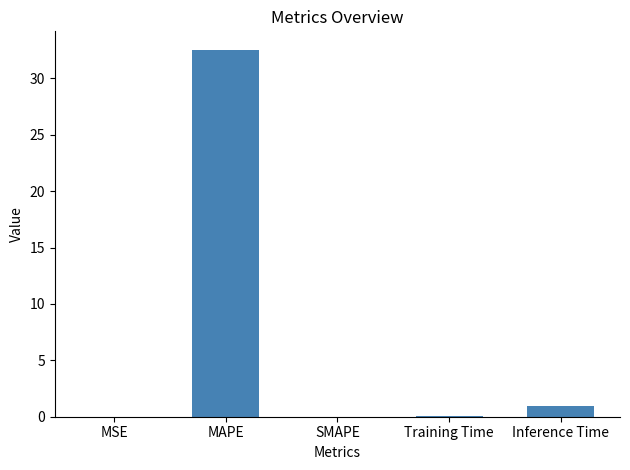

What is the sum of all values?

33.6